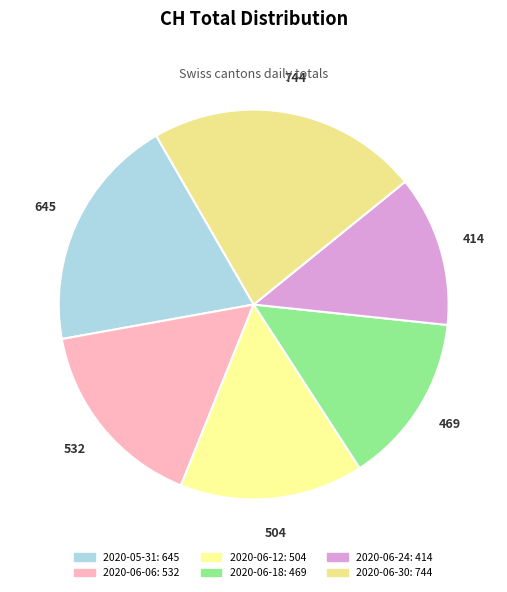

Count the number of slices in the pie.

6